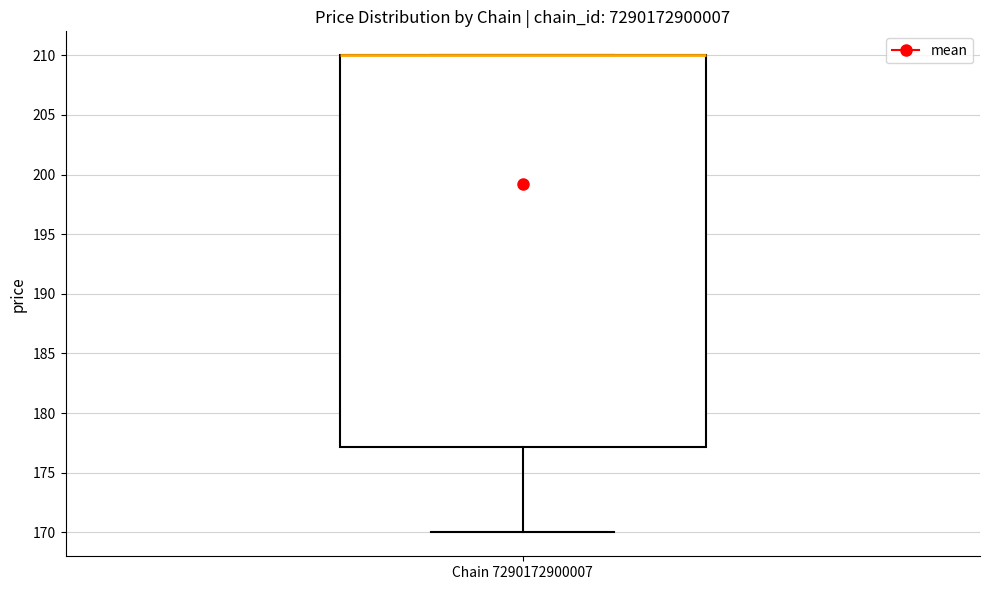

Where does the lower whisker of the box for Chain 7290172900007 end on the y-axis? The values are not printed on the chart, so give them approximately, as read against the axis.

170